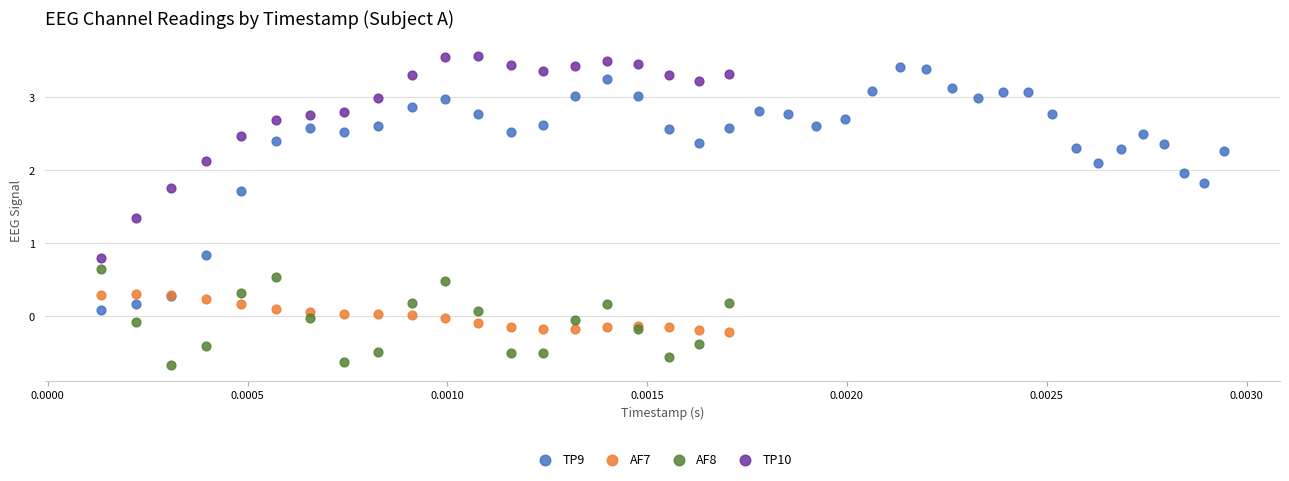

Which series has the largest Y range (max minus min)?

TP9